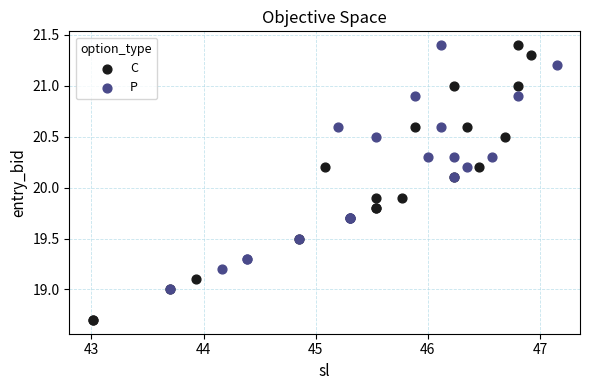

What are all the series names shown in the legend?

C, P